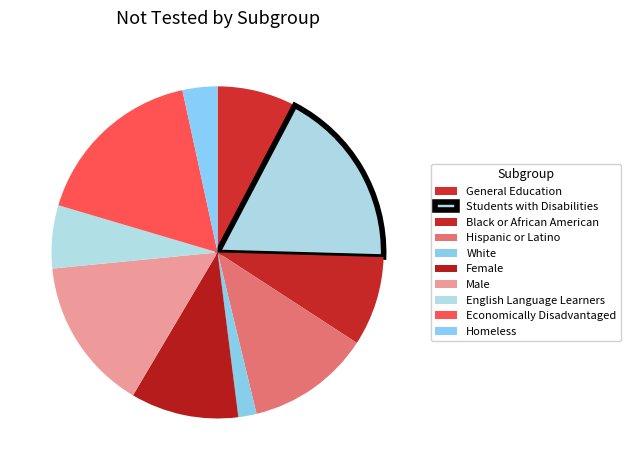

Does any single category account for the majority?

No